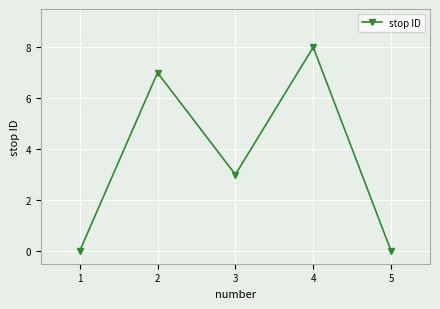

How many distinct data groups are displayed?

1